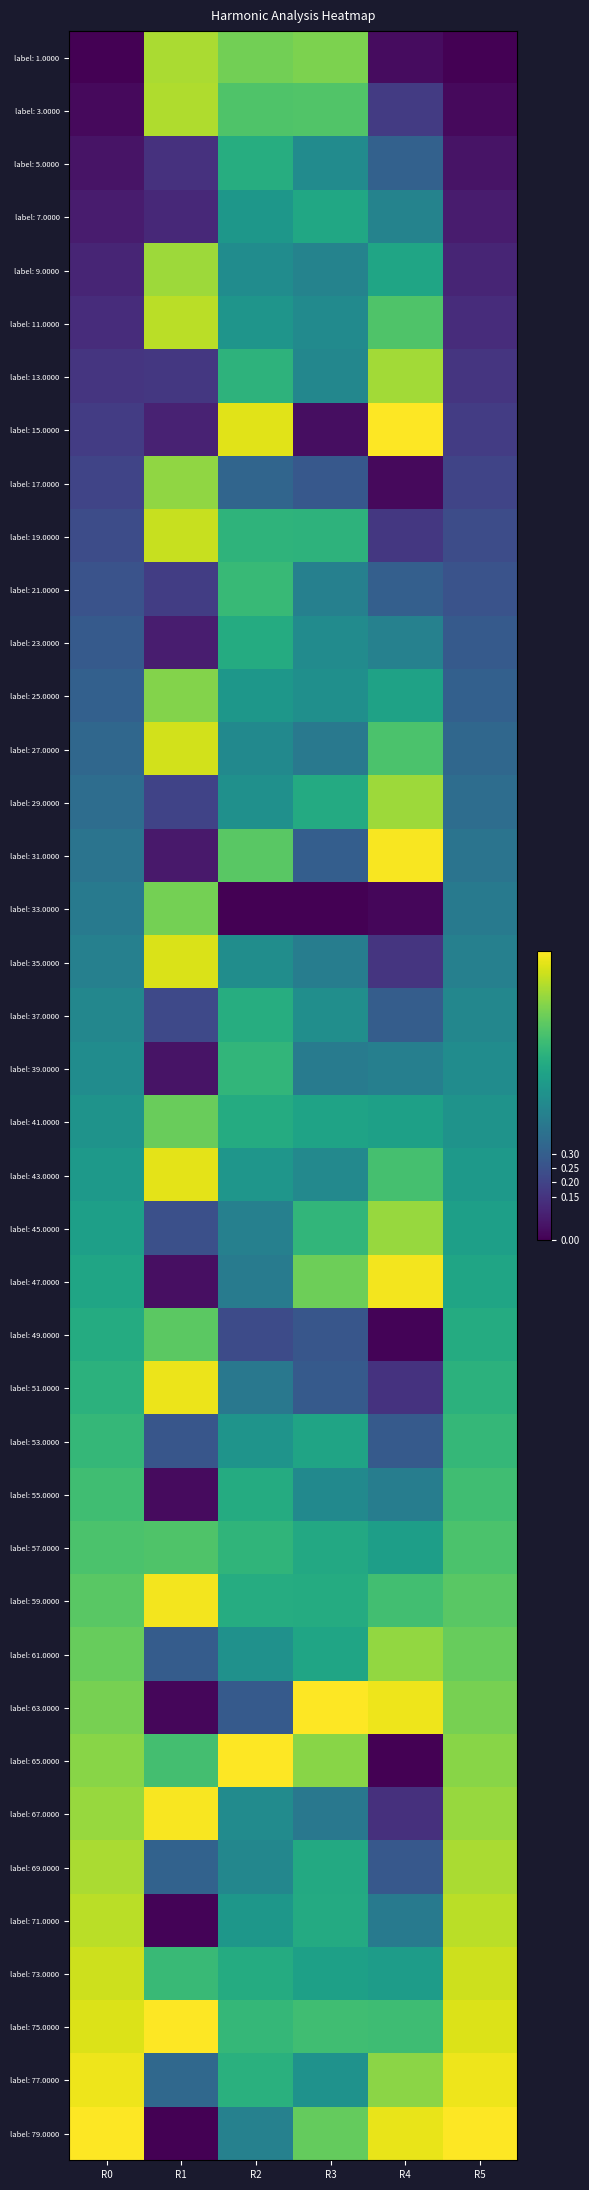

Reading left to right, transcribe all the data shown in this chart.

label: 1.0000: R0=0.0	R1=0.9	R2=0.8	R3=0.8	R4=0.0	R5=0.0
label: 3.0000: R0=0.0	R1=0.9	R2=0.7	R3=0.7	R4=0.2	R5=0.0
label: 5.0000: R0=0.1	R1=0.1	R2=0.6	R3=0.5	R4=0.3	R5=0.1
label: 7.0000: R0=0.1	R1=0.1	R2=0.5	R3=0.6	R4=0.4	R5=0.1
label: 9.0000: R0=0.1	R1=0.9	R2=0.5	R3=0.4	R4=0.6	R5=0.1
label: 11.0000: R0=0.1	R1=0.9	R2=0.5	R3=0.5	R4=0.7	R5=0.1
label: 13.0000: R0=0.2	R1=0.2	R2=0.6	R3=0.5	R4=0.9	R5=0.2
label: 15.0000: R0=0.2	R1=0.1	R2=1.0	R3=0.0	R4=1.0	R5=0.2
label: 17.0000: R0=0.2	R1=0.8	R2=0.3	R3=0.3	R4=0.0	R5=0.2
label: 19.0000: R0=0.2	R1=0.9	R2=0.7	R3=0.6	R4=0.2	R5=0.2
label: 21.0000: R0=0.3	R1=0.2	R2=0.7	R3=0.4	R4=0.3	R5=0.3
label: 23.0000: R0=0.3	R1=0.1	R2=0.6	R3=0.5	R4=0.4	R5=0.3
label: 25.0000: R0=0.3	R1=0.8	R2=0.5	R3=0.5	R4=0.6	R5=0.3
label: 27.0000: R0=0.3	R1=0.9	R2=0.5	R3=0.4	R4=0.7	R5=0.3
label: 29.0000: R0=0.4	R1=0.2	R2=0.5	R3=0.6	R4=0.9	R5=0.4
label: 31.0000: R0=0.4	R1=0.1	R2=0.7	R3=0.3	R4=1.0	R5=0.4
label: 33.0000: R0=0.4	R1=0.8	R2=0.0	R3=0.0	R4=0.0	R5=0.4
label: 35.0000: R0=0.4	R1=0.9	R2=0.5	R3=0.4	R4=0.2	R5=0.4
label: 37.0000: R0=0.5	R1=0.2	R2=0.6	R3=0.5	R4=0.3	R5=0.5
label: 39.0000: R0=0.5	R1=0.1	R2=0.7	R3=0.4	R4=0.4	R5=0.5
label: 41.0000: R0=0.5	R1=0.8	R2=0.6	R3=0.6	R4=0.6	R5=0.5
label: 43.0000: R0=0.5	R1=1.0	R2=0.5	R3=0.5	R4=0.7	R5=0.5
label: 45.0000: R0=0.6	R1=0.2	R2=0.4	R3=0.7	R4=0.8	R5=0.6
label: 47.0000: R0=0.6	R1=0.0	R2=0.4	R3=0.8	R4=1.0	R5=0.6
label: 49.0000: R0=0.6	R1=0.7	R2=0.2	R3=0.3	R4=0.0	R5=0.6
label: 51.0000: R0=0.6	R1=1.0	R2=0.4	R3=0.3	R4=0.1	R5=0.6
label: 53.0000: R0=0.7	R1=0.3	R2=0.5	R3=0.6	R4=0.3	R5=0.7
label: 55.0000: R0=0.7	R1=0.0	R2=0.6	R3=0.5	R4=0.4	R5=0.7
label: 57.0000: R0=0.7	R1=0.7	R2=0.7	R3=0.6	R4=0.6	R5=0.7
label: 59.0000: R0=0.7	R1=1.0	R2=0.6	R3=0.6	R4=0.7	R5=0.7
label: 61.0000: R0=0.8	R1=0.3	R2=0.5	R3=0.6	R4=0.8	R5=0.8
label: 63.0000: R0=0.8	R1=0.0	R2=0.3	R3=1.0	R4=1.0	R5=0.8
label: 65.0000: R0=0.8	R1=0.7	R2=1.0	R3=0.8	R4=0.0	R5=0.8
label: 67.0000: R0=0.8	R1=1.0	R2=0.5	R3=0.4	R4=0.1	R5=0.8
label: 69.0000: R0=0.9	R1=0.3	R2=0.5	R3=0.6	R4=0.3	R5=0.9
label: 71.0000: R0=0.9	R1=0.0	R2=0.5	R3=0.6	R4=0.4	R5=0.9
label: 73.0000: R0=0.9	R1=0.7	R2=0.6	R3=0.6	R4=0.6	R5=0.9
label: 75.0000: R0=0.9	R1=1.0	R2=0.7	R3=0.7	R4=0.7	R5=0.9
label: 77.0000: R0=1.0	R1=0.3	R2=0.6	R3=0.5	R4=0.8	R5=1.0
label: 79.0000: R0=1.0	R1=0.0	R2=0.4	R3=0.8	R4=1.0	R5=1.0